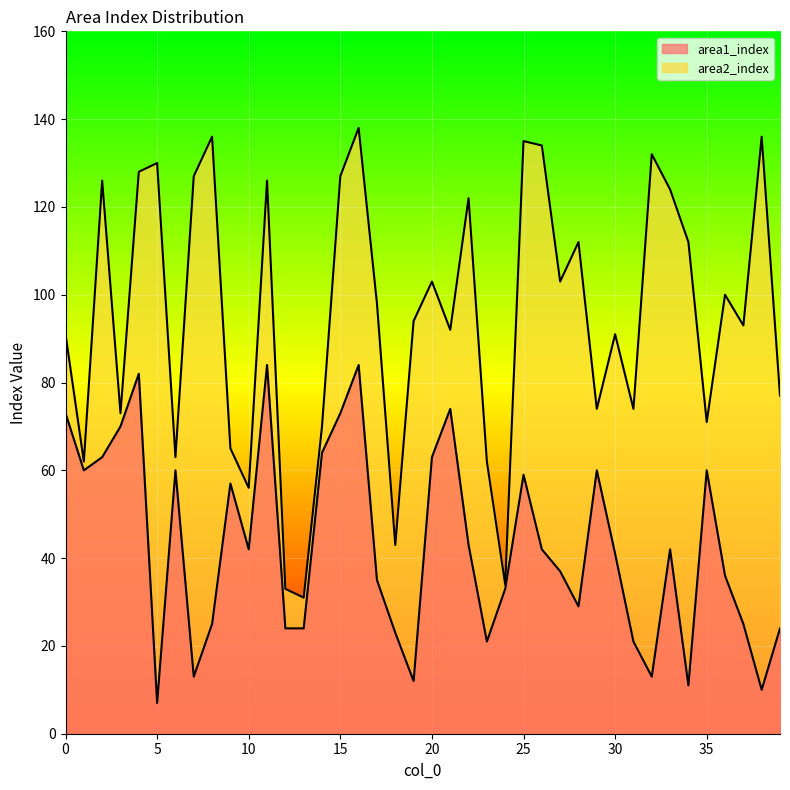

Is the value of area2_index at 11 greater than the value of area1_index at 20?

Yes